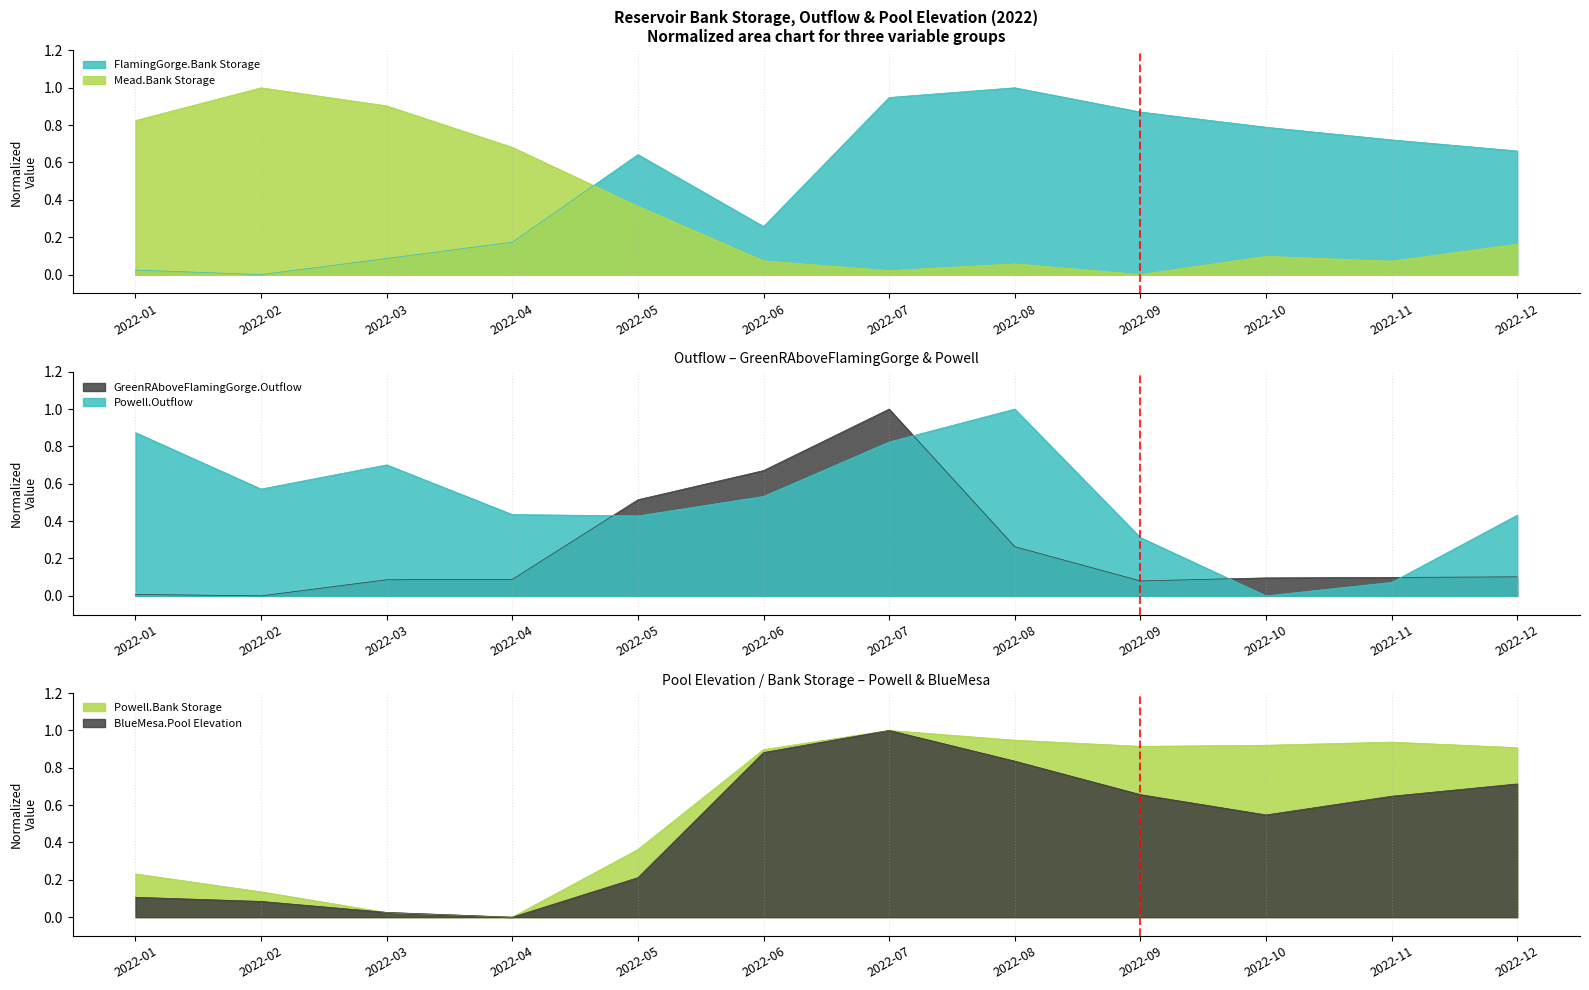

The Powell.Outflow series shows 0.1 at 2022-12. True or false?

False